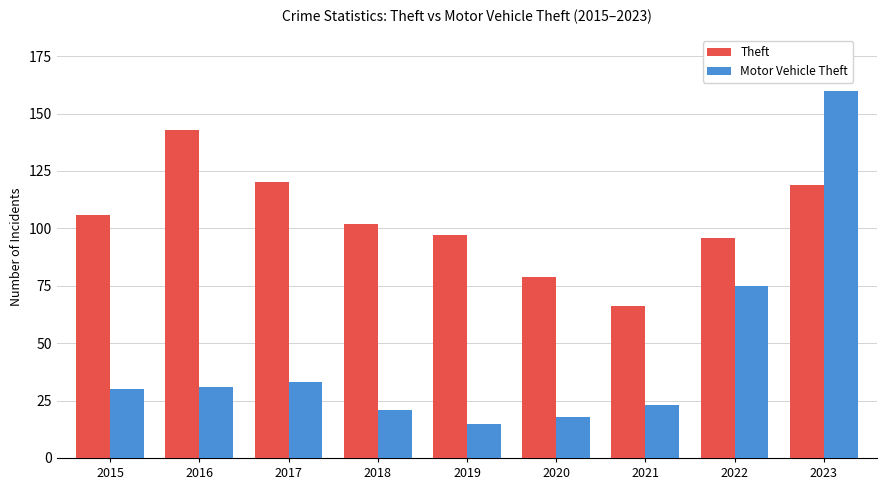

At which label does Motor Vehicle Theft reach its minimum?

2019